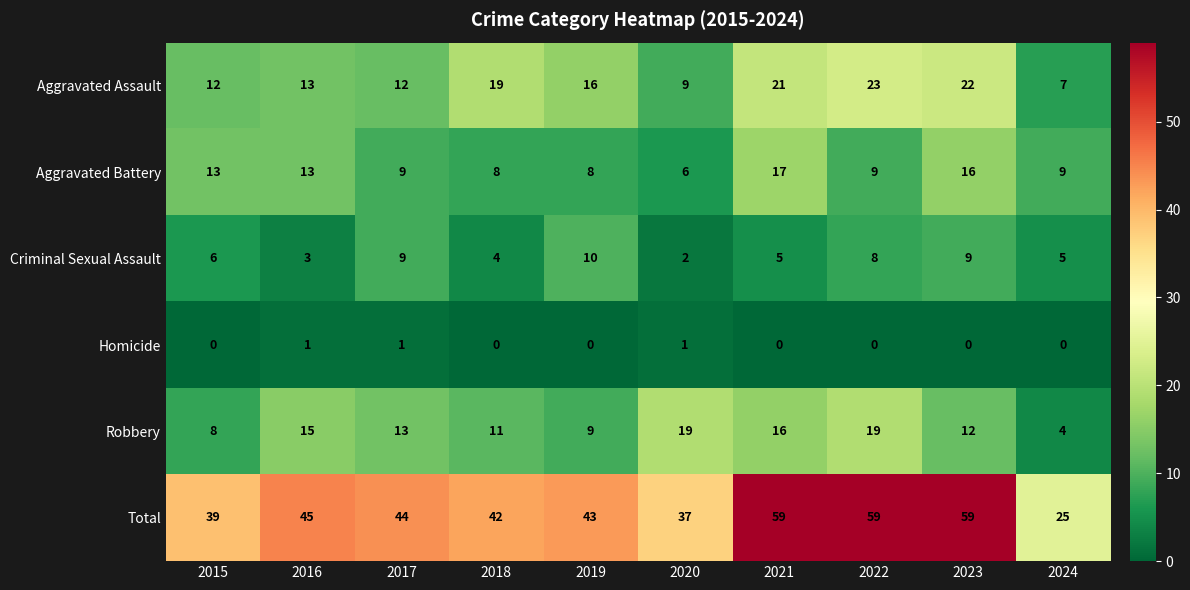

Rank the series by their maximum value, from lowest to highest.

Homicide, Criminal Sexual Assault, Aggravated Battery, Robbery, Aggravated Assault, Total